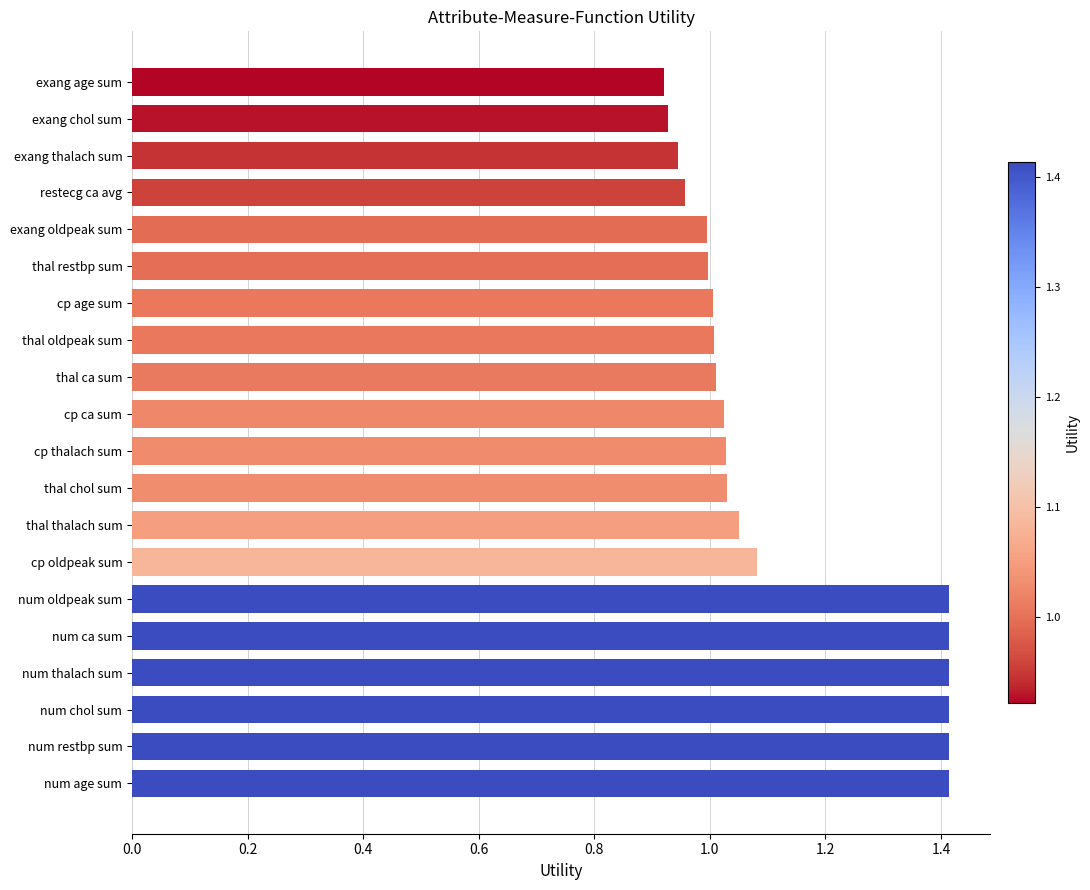

What is the approximate value at num thalach sum?

1.4